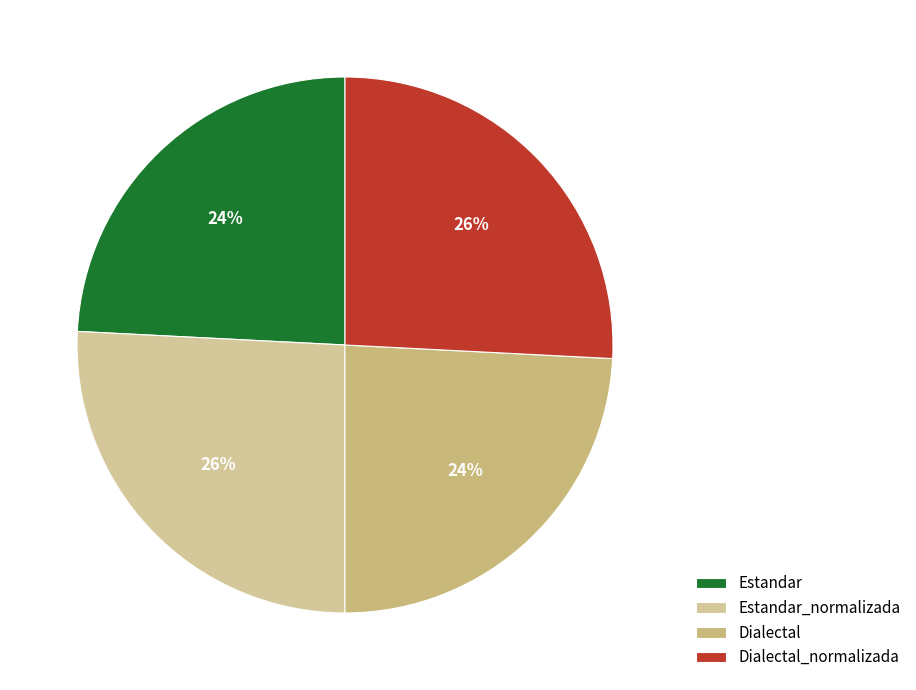

Is there any slice that represents more than half of the pie?

No